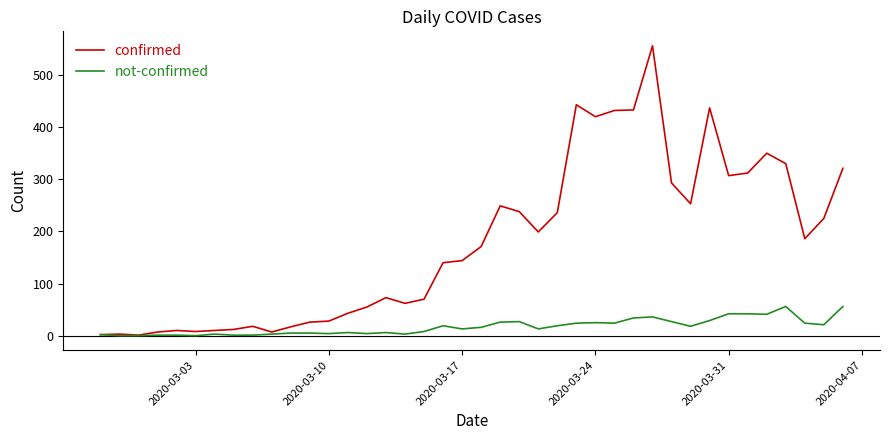

What is the average value of the not-confirmed series?

17